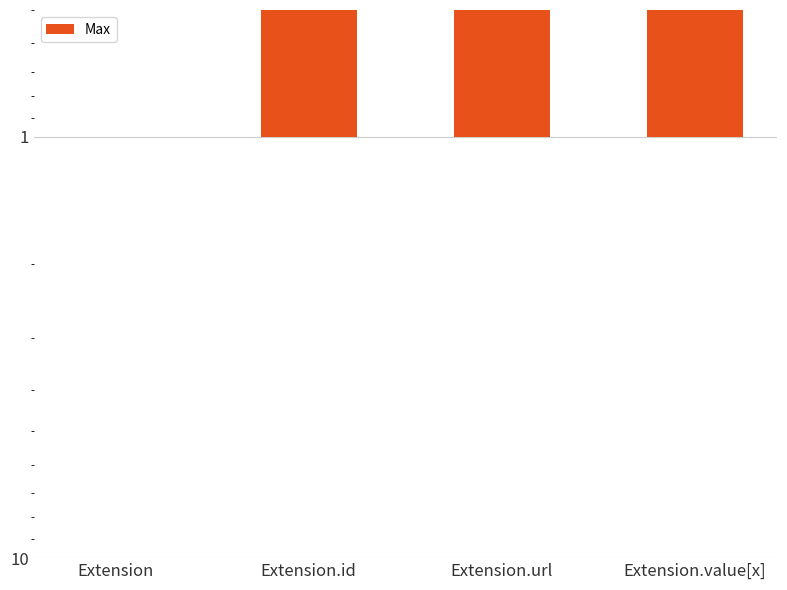

Count the number of categories in the chart.

4